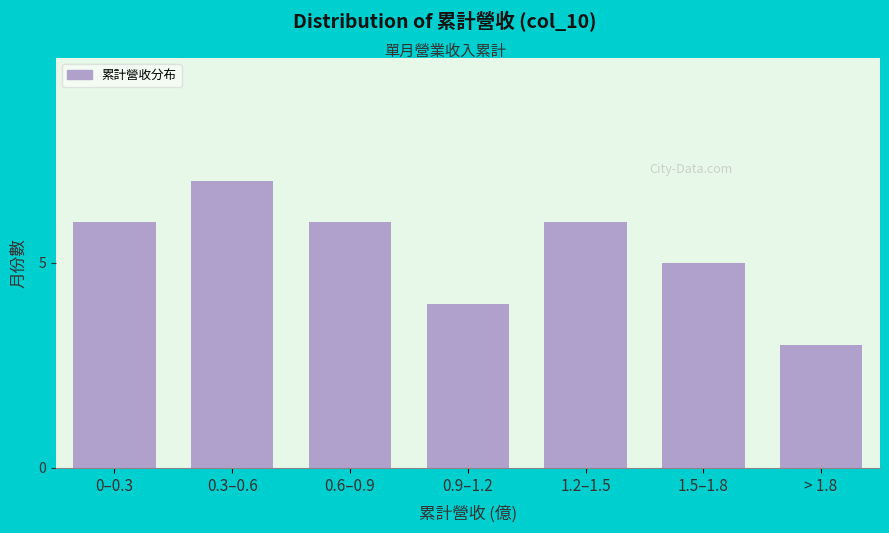

Reading right to left, what are all the values shown in this chart?

> 1.8=3	1.5–1.8=5	1.2–1.5=6	0.9–1.2=4	0.6–0.9=6	0.3–0.6=7	0–0.3=6